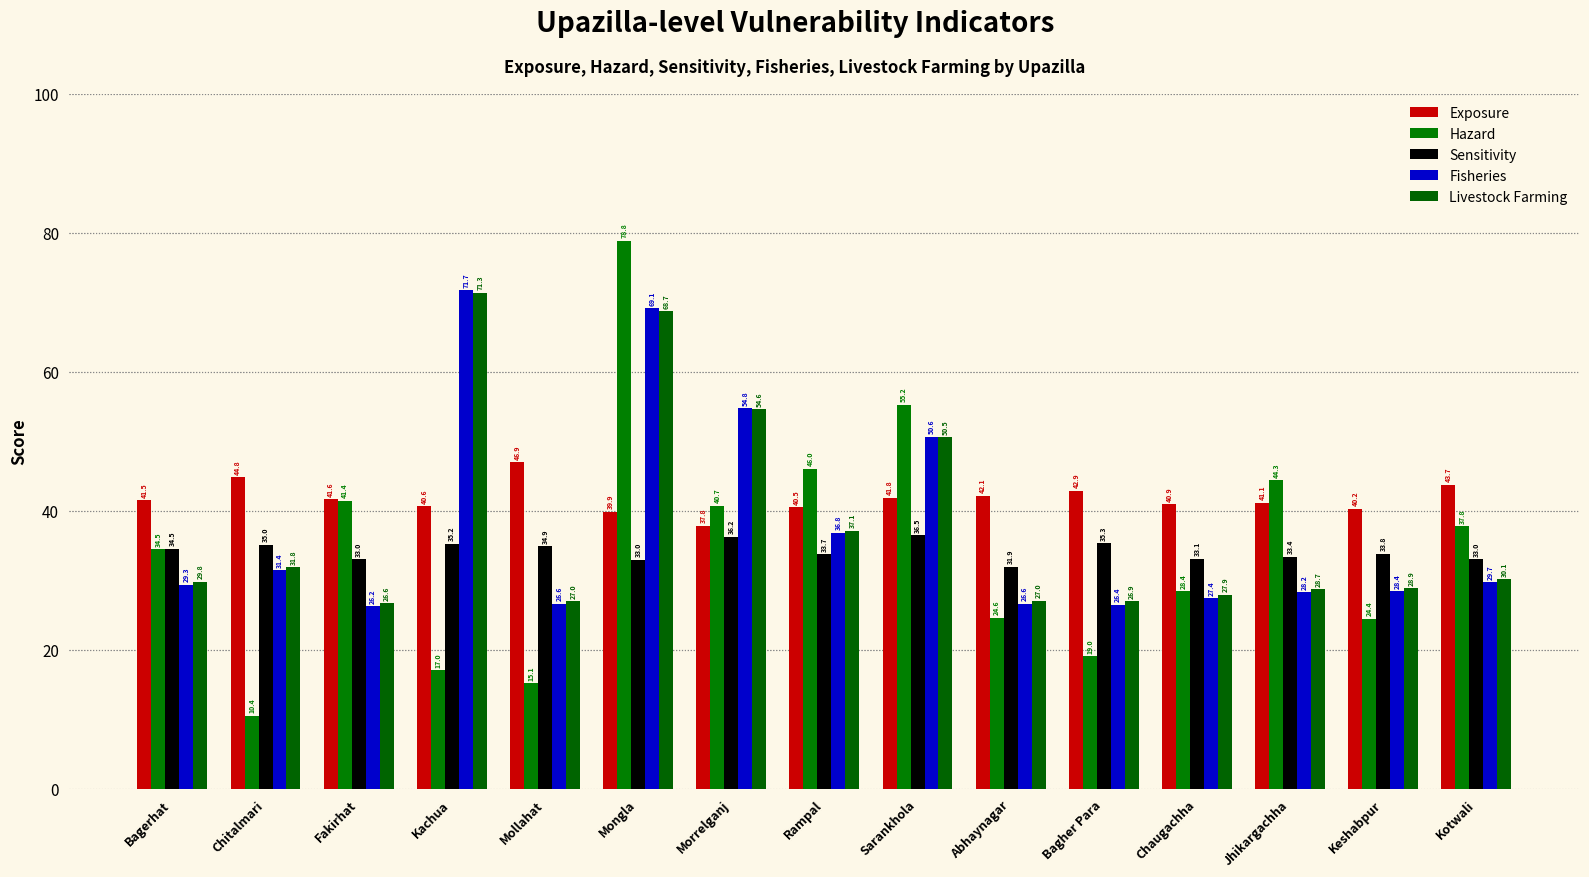

What is the sum of the Sensitivity values at Rampal and Abhaynagar?

65.6